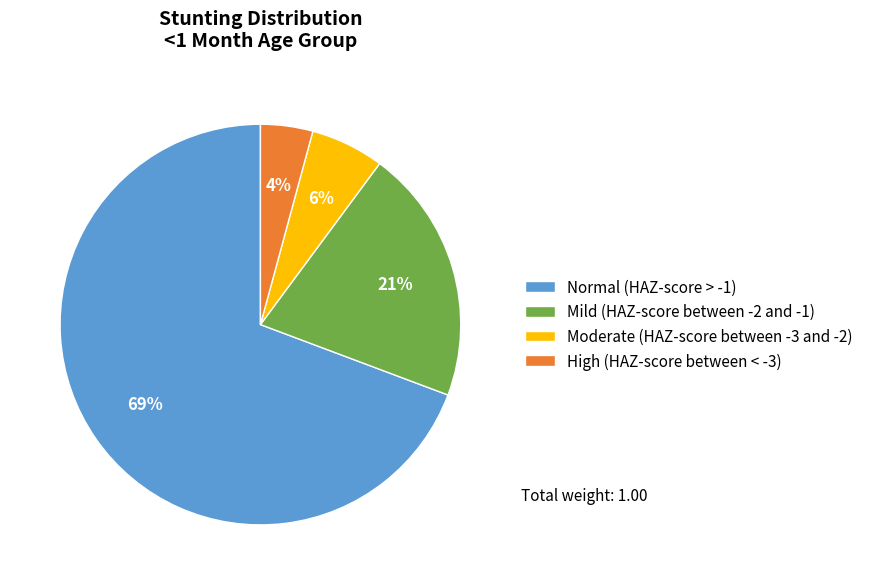

To the nearest percent, what is the difference between the Moderate (HAZ-score between -3 and -2) and Mild (HAZ-score between -2 and -1) slice percentages?

15%